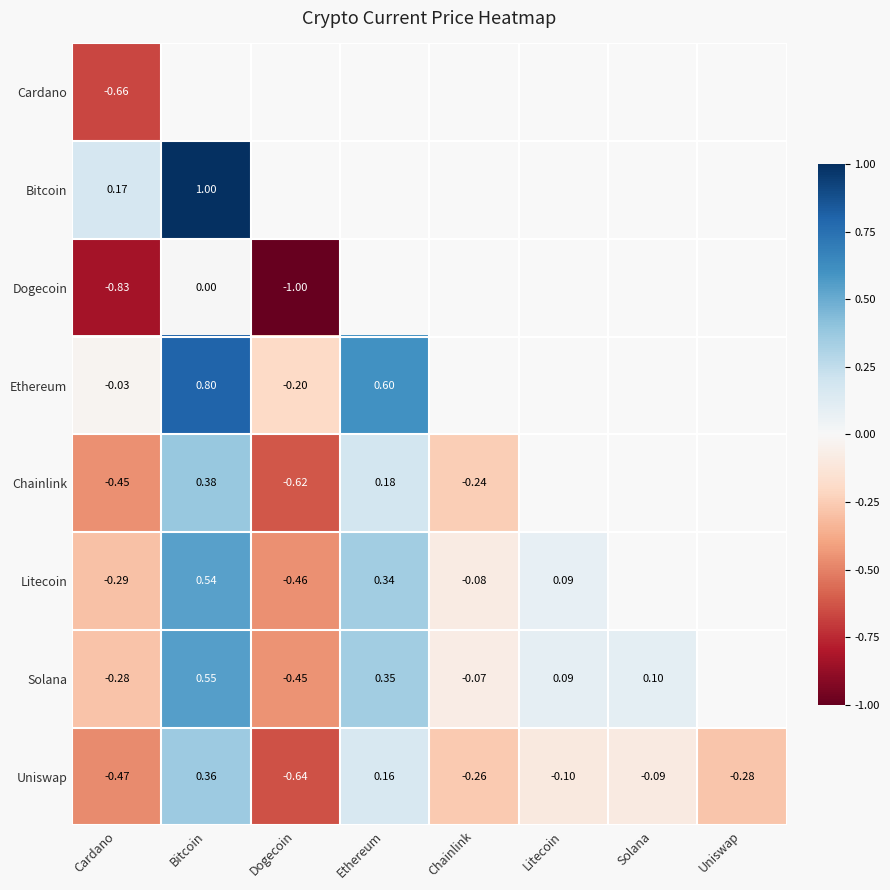

Is the value of Uniswap at Litecoin greater than the value of Dogecoin at Bitcoin?

No